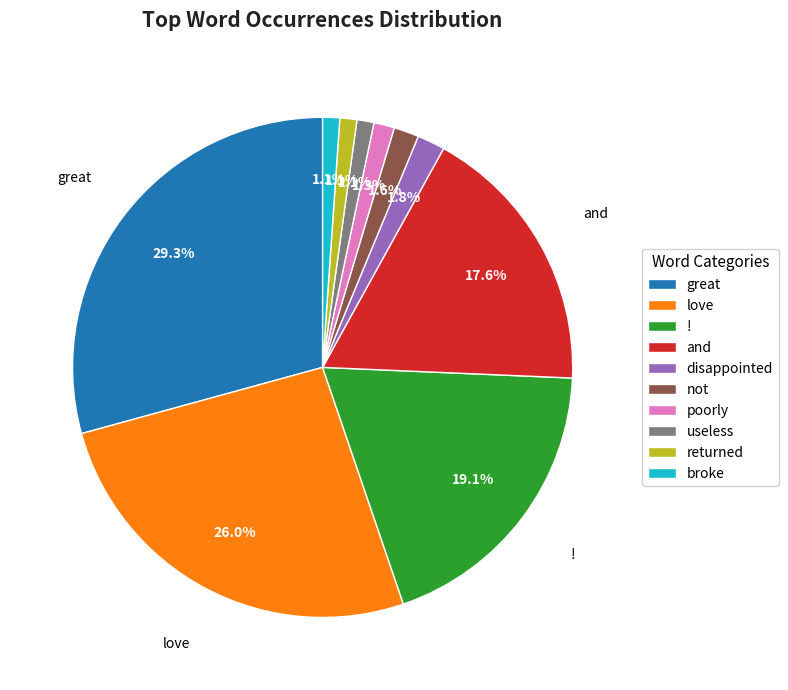

What is the largest slice in the pie chart?

great